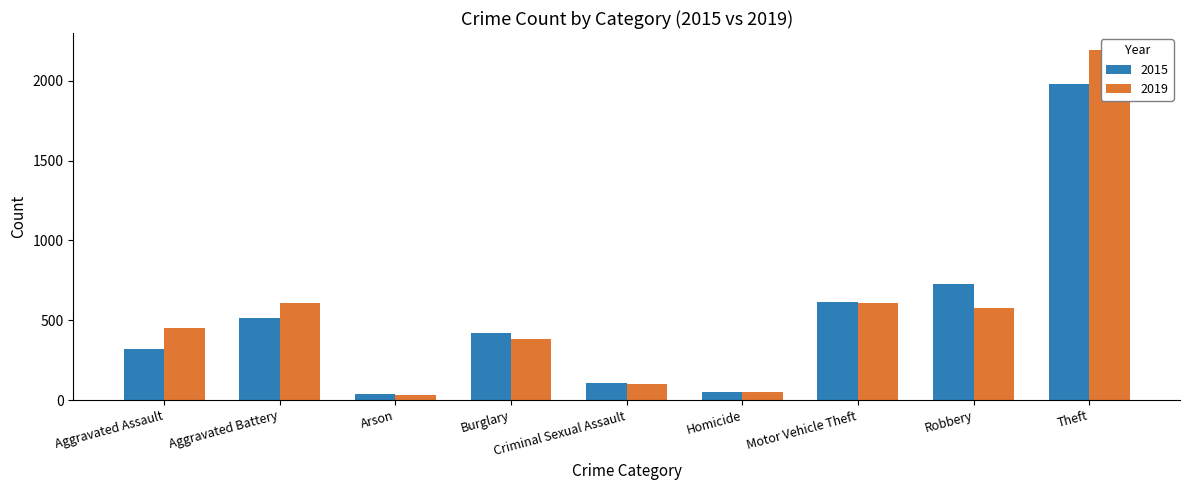

What is the spread (max minus min) of values at Homicide?

3